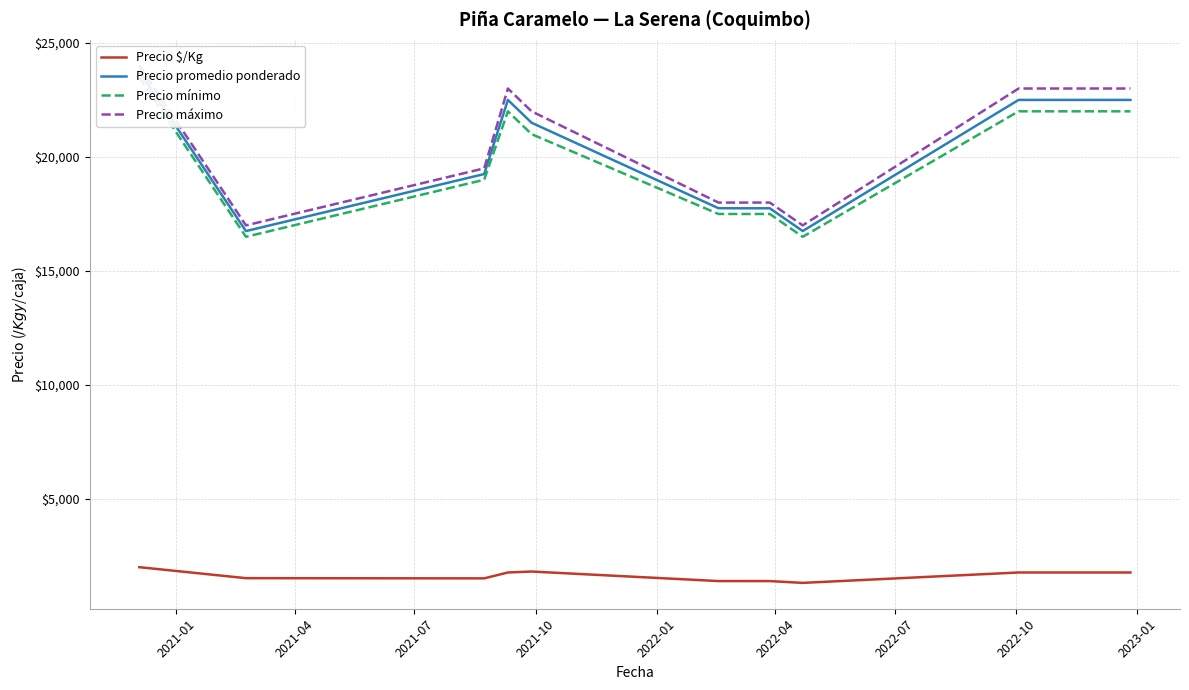

What is the highest value of the Precio $/Kg series?

2016.7